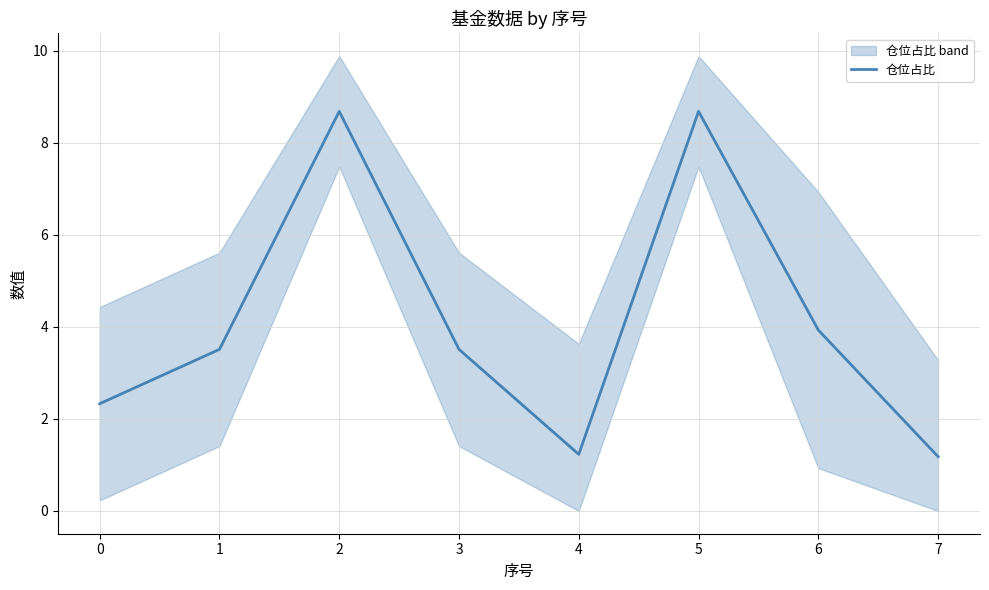

What is the change in value from 6 to 7?

-2.8